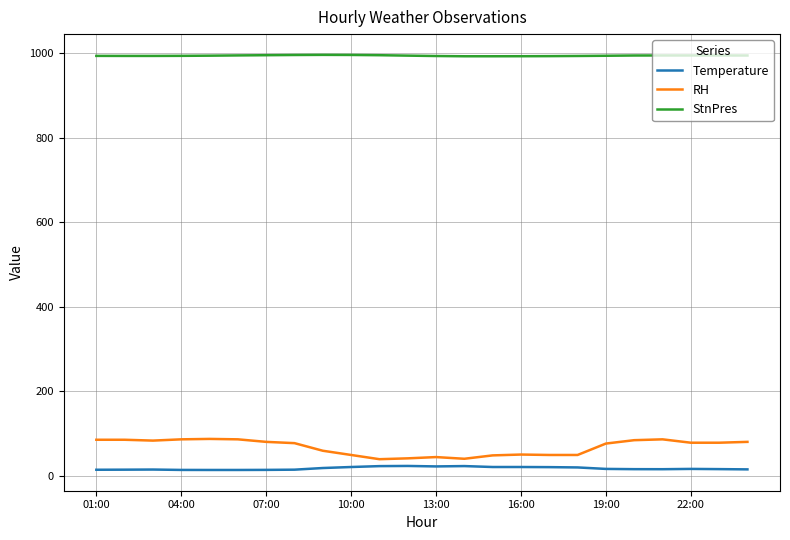

True or false: Temperature and StnPres intersect in this chart.

False